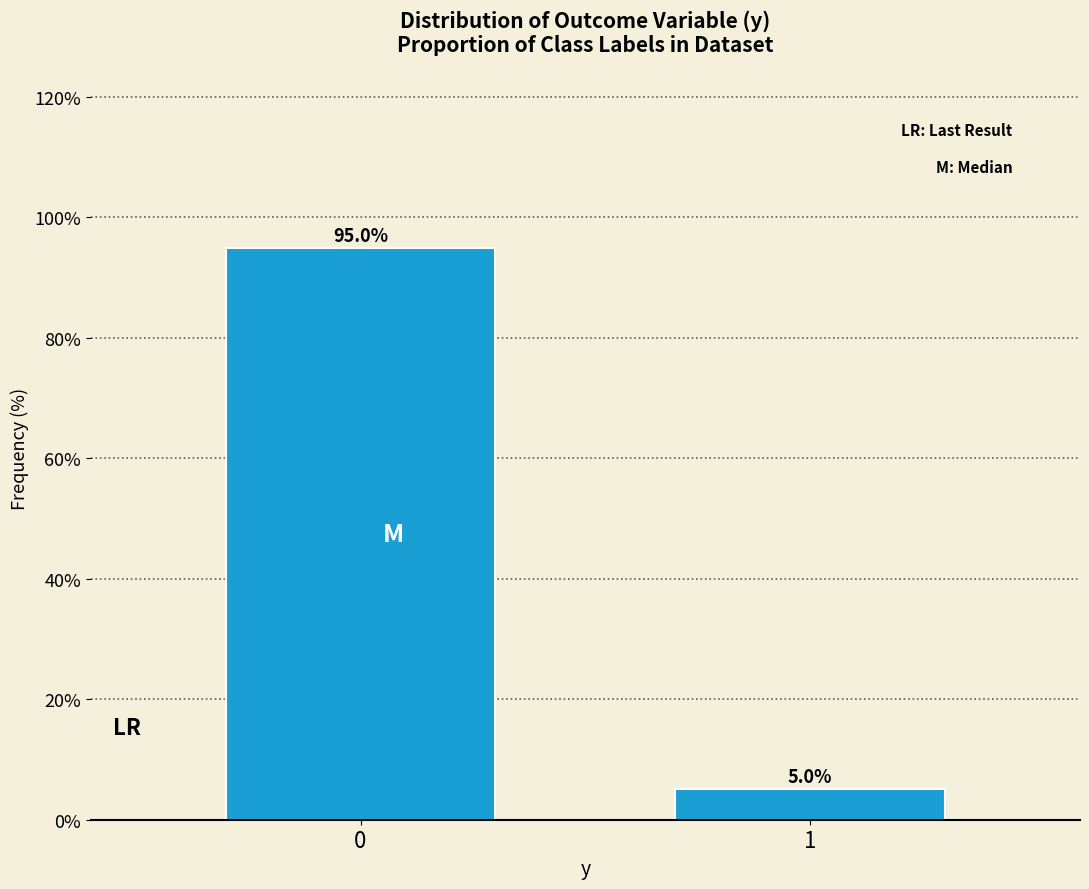

Reading right to left, extract all data points from this chart.

5.0	95.0